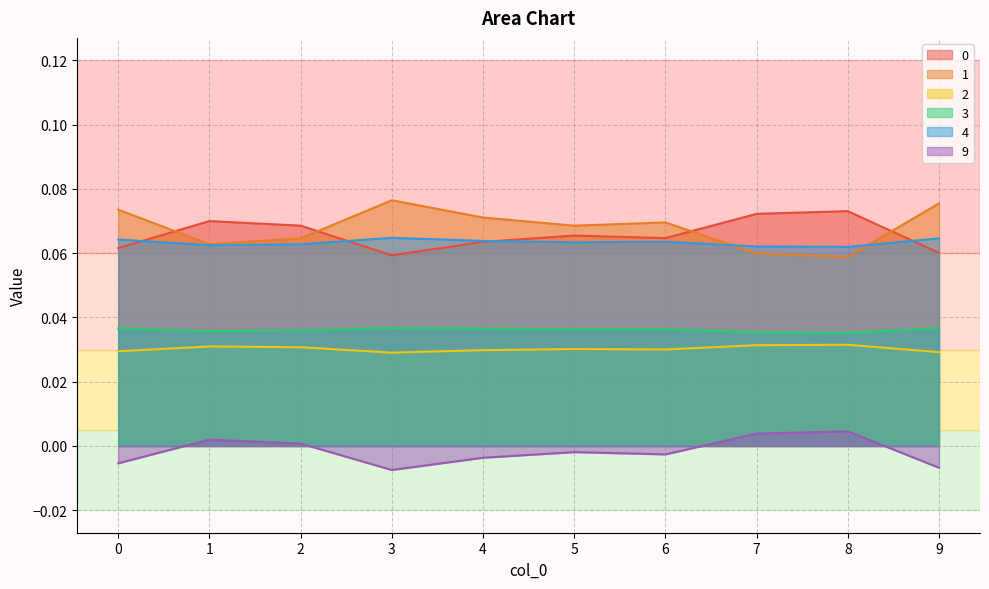

At which category does 2 reach its first local valley?

3